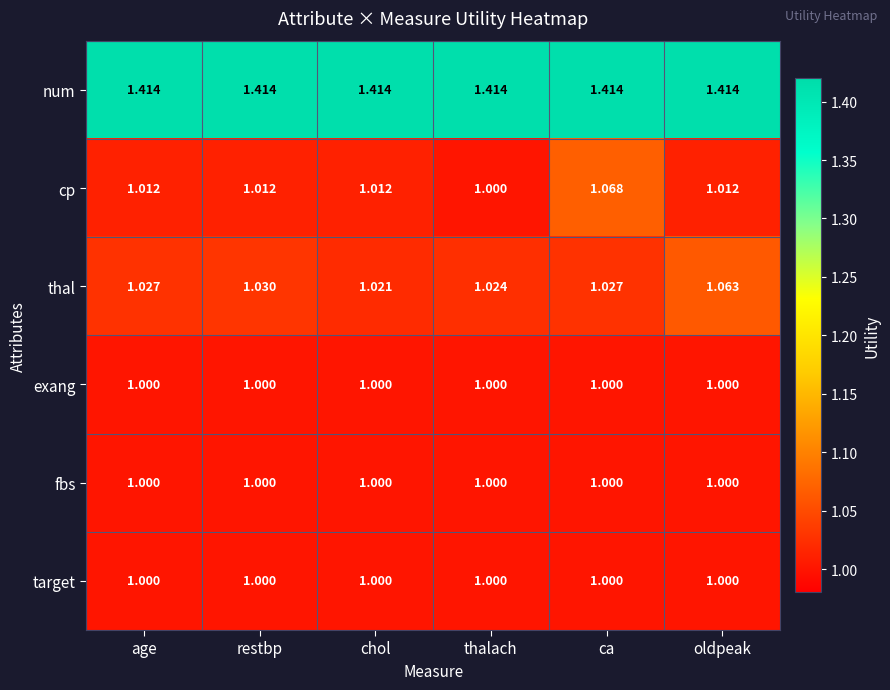

At which category is the sum across all series the highest?

ca